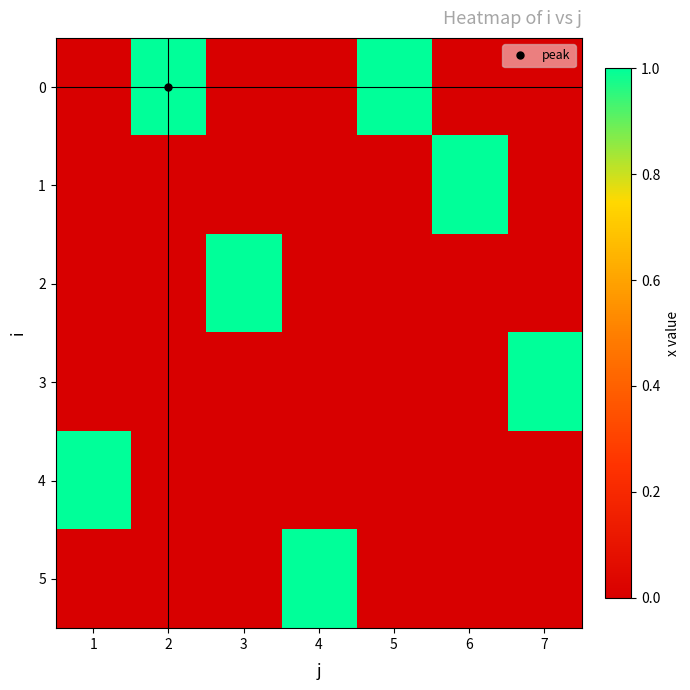

Reading right to left, what are all the values shown in this chart?

0: 7=0	6=0	5=1	4=0	3=0	2=1	1=0
1: 7=0	6=1	5=0	4=0	3=0	2=0	1=0
2: 7=0	6=0	5=0	4=0	3=1	2=0	1=0
3: 7=1	6=0	5=0	4=0	3=0	2=0	1=0
4: 7=0	6=0	5=0	4=0	3=0	2=0	1=1
5: 7=0	6=0	5=0	4=1	3=0	2=0	1=0